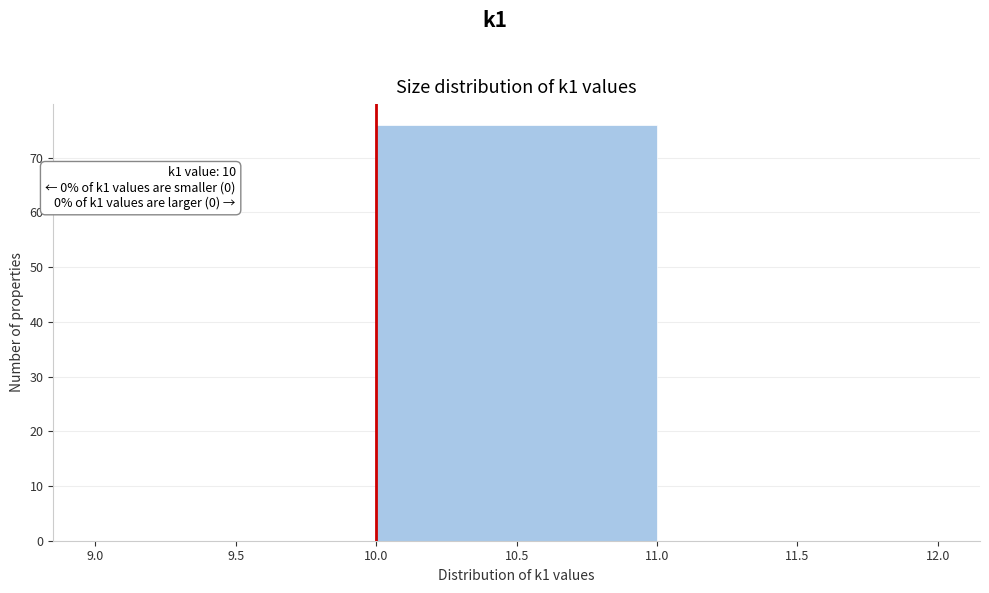

Over which range of the x-axis is the bar tallest?

10.0 to 11.0